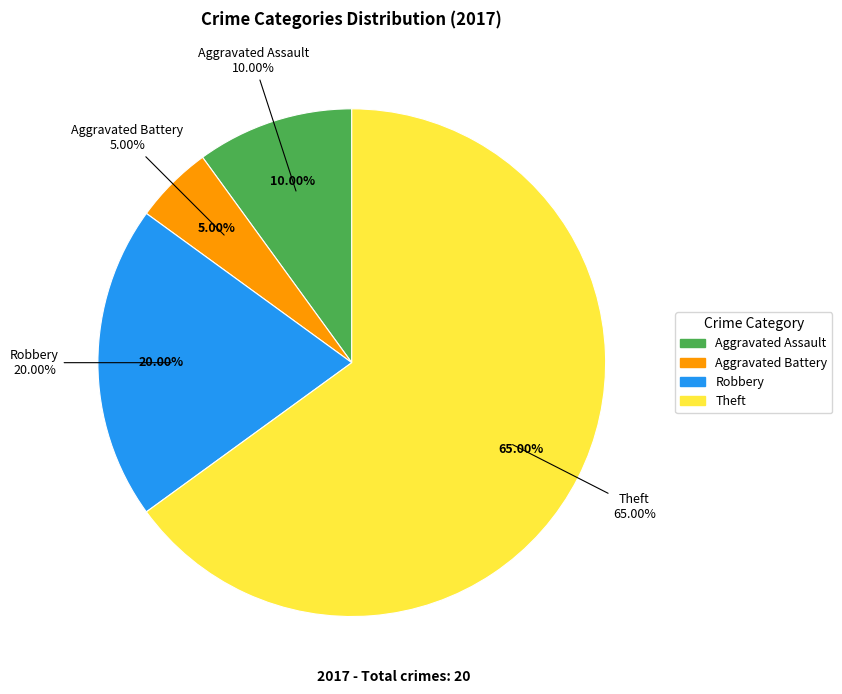

Is it true that Robbery is 20% of the pie?

True